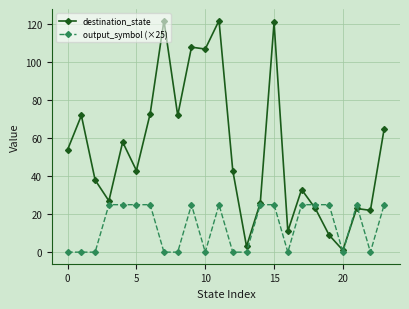

What is the maximum value for destination_state?

122